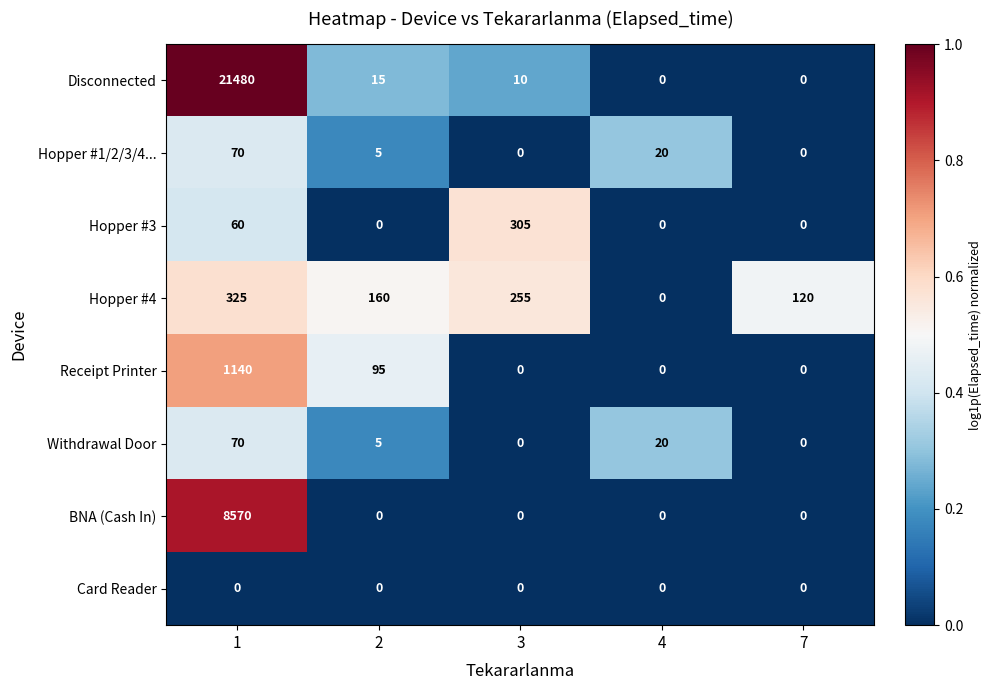

The Hopper #4 series shows 160 at 2. True or false?

True